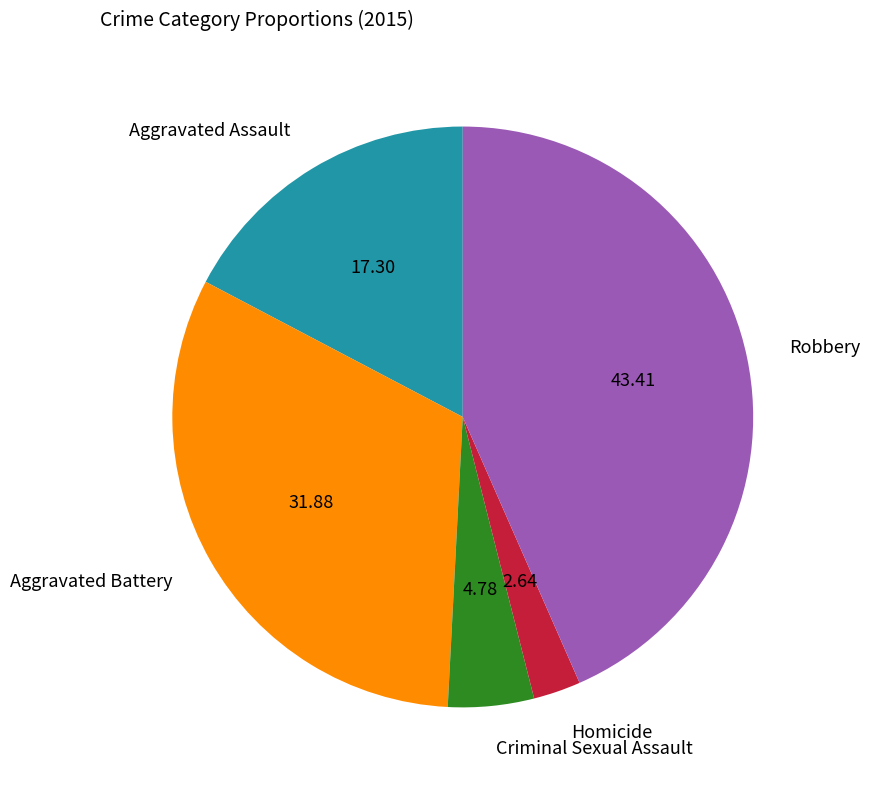

Which has a higher value, Homicide or Aggravated Battery?

Aggravated Battery